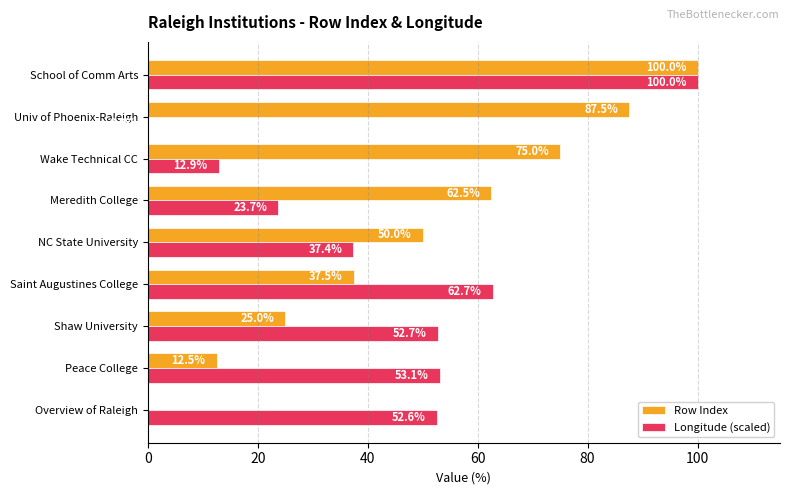

The Row Index series shows 87.5 at Univ of Phoenix-Raleigh. True or false?

True